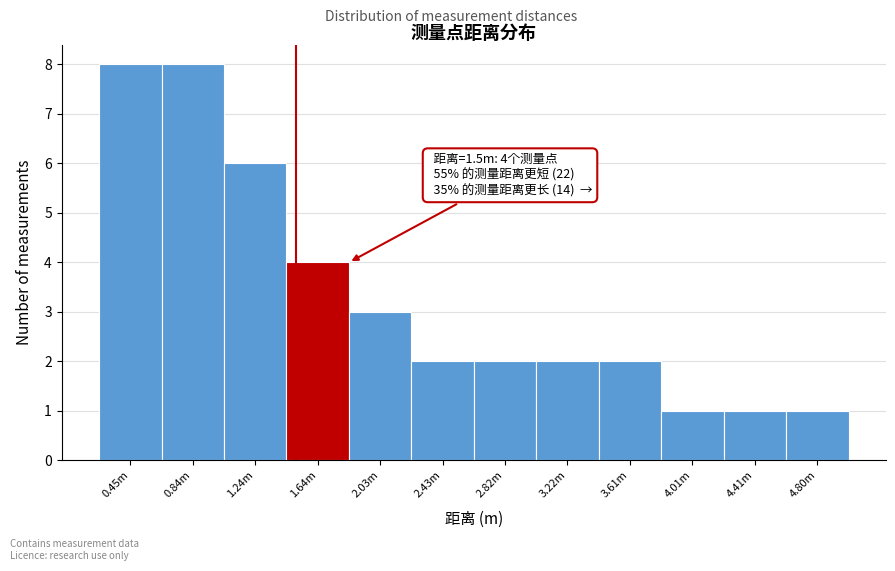

Reading right to left, list all the values displayed in this chart.

4.80m=1	4.41m=1	4.01m=1	3.61m=2	3.22m=2	2.82m=2	2.43m=2	2.03m=3	1.64m=4	1.24m=6	0.84m=8	0.45m=8